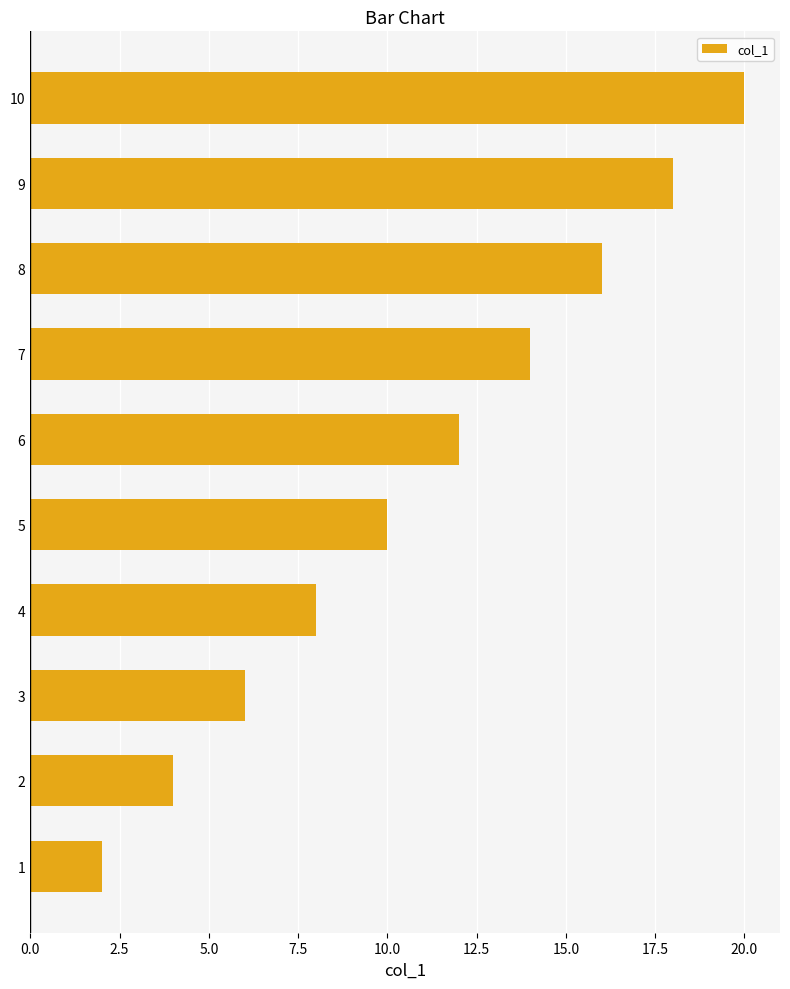

Count the number of categories in the chart.

10